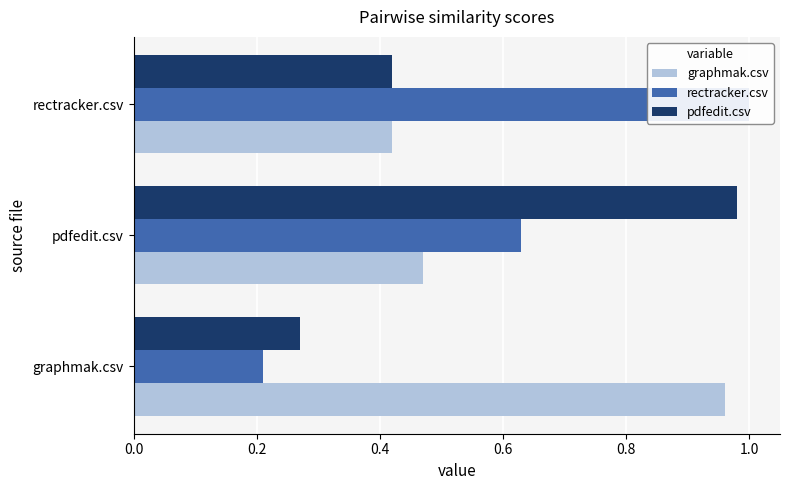

What are all the series names shown in the legend?

graphmak.csv, rectracker.csv, pdfedit.csv